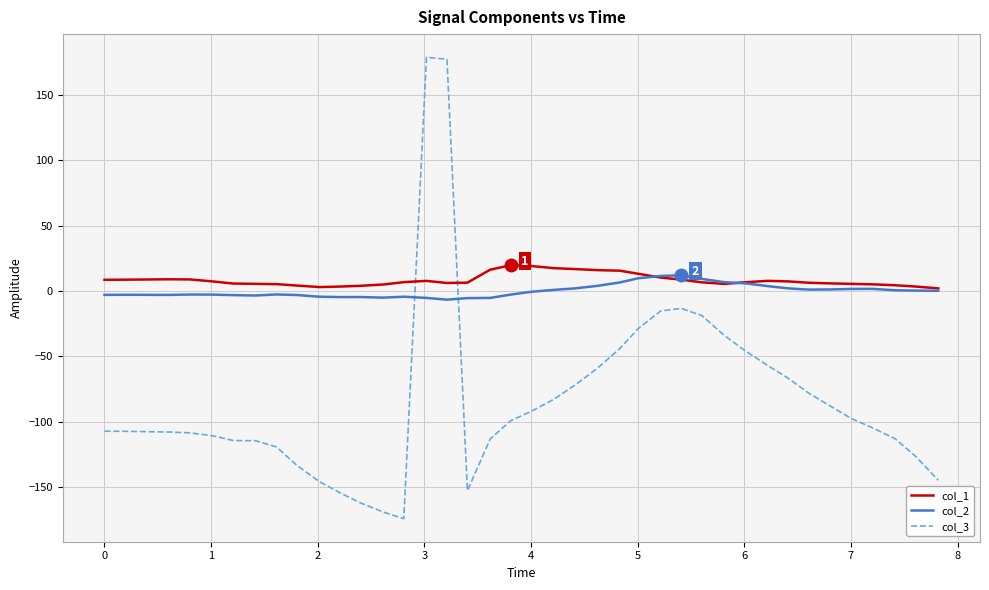

What is the maximum value for col_1?

19.7